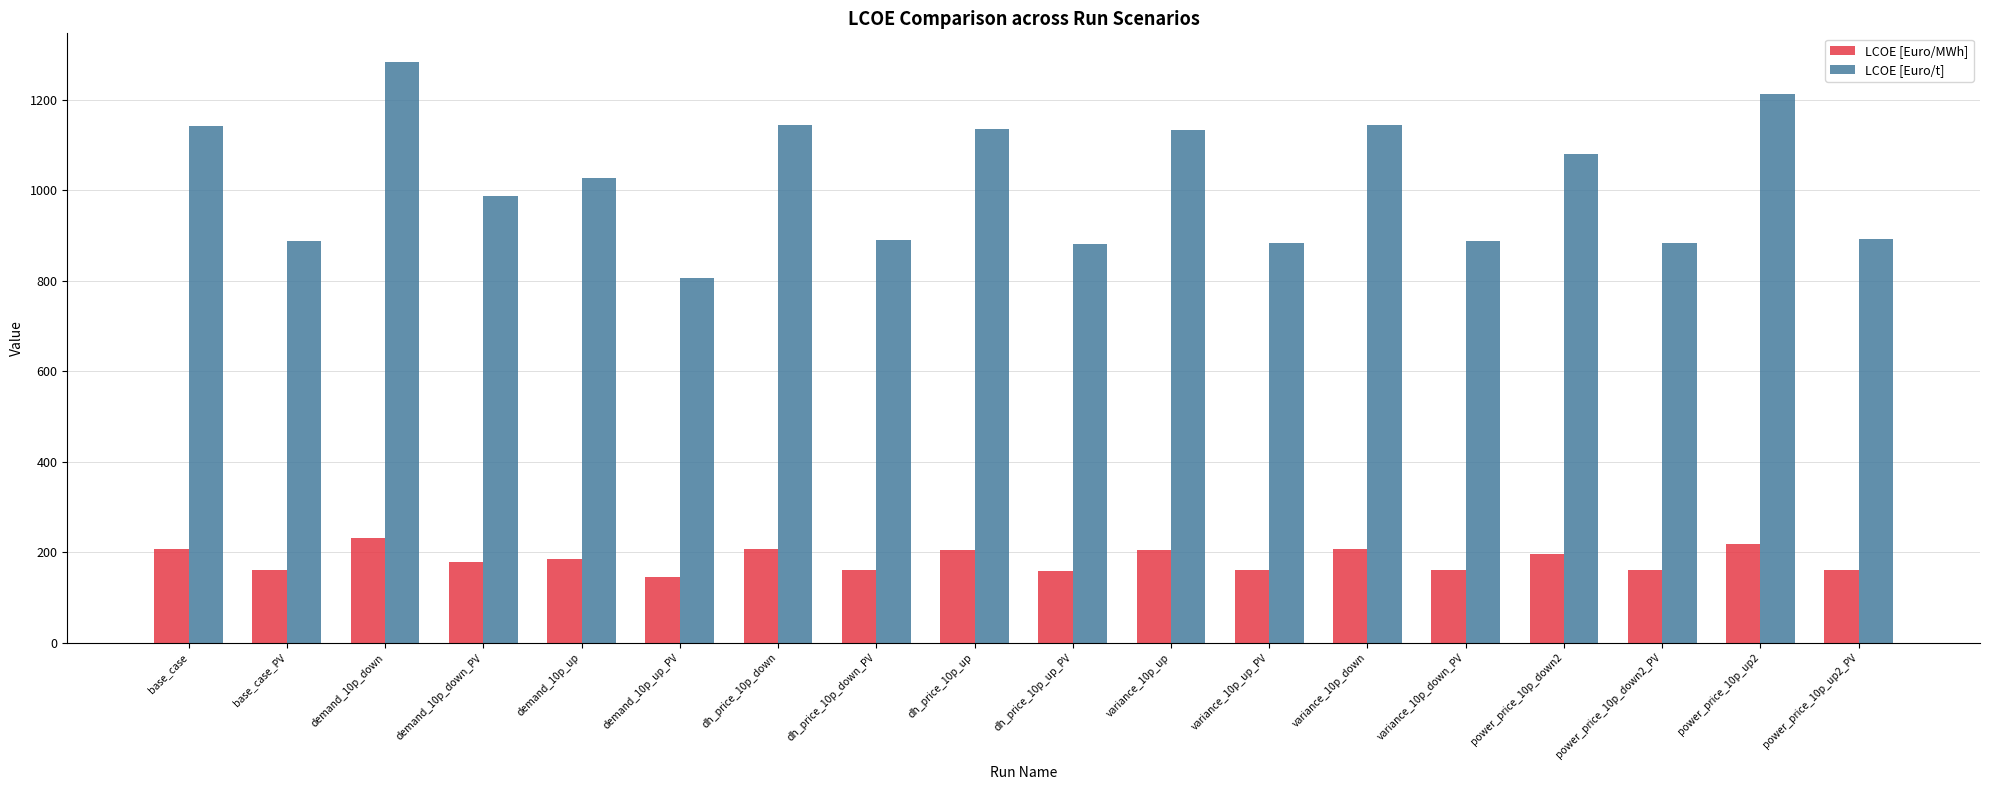

What is the value of the LCOE [Euro/MWh] bar at the 8th from the left?

161.1